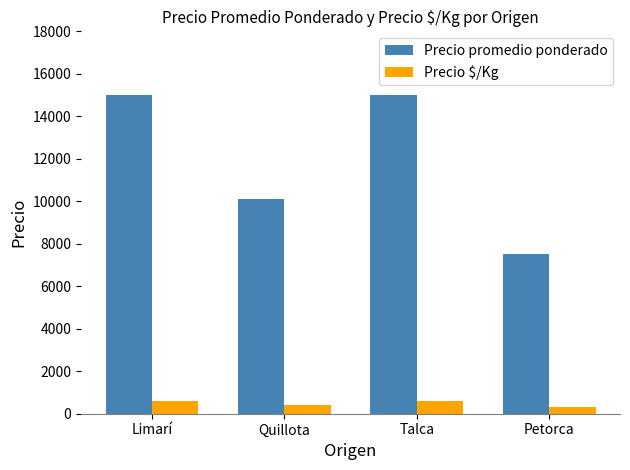

The value of Precio promedio ponderado at Quillota is 17564. True or false?

False